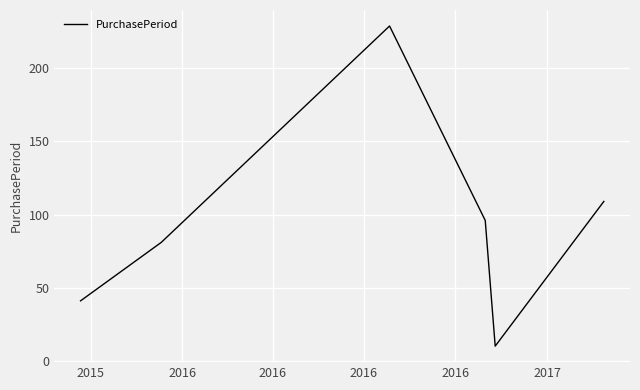

How many interior local peaks (higher than both neighbors) does the data have?

1